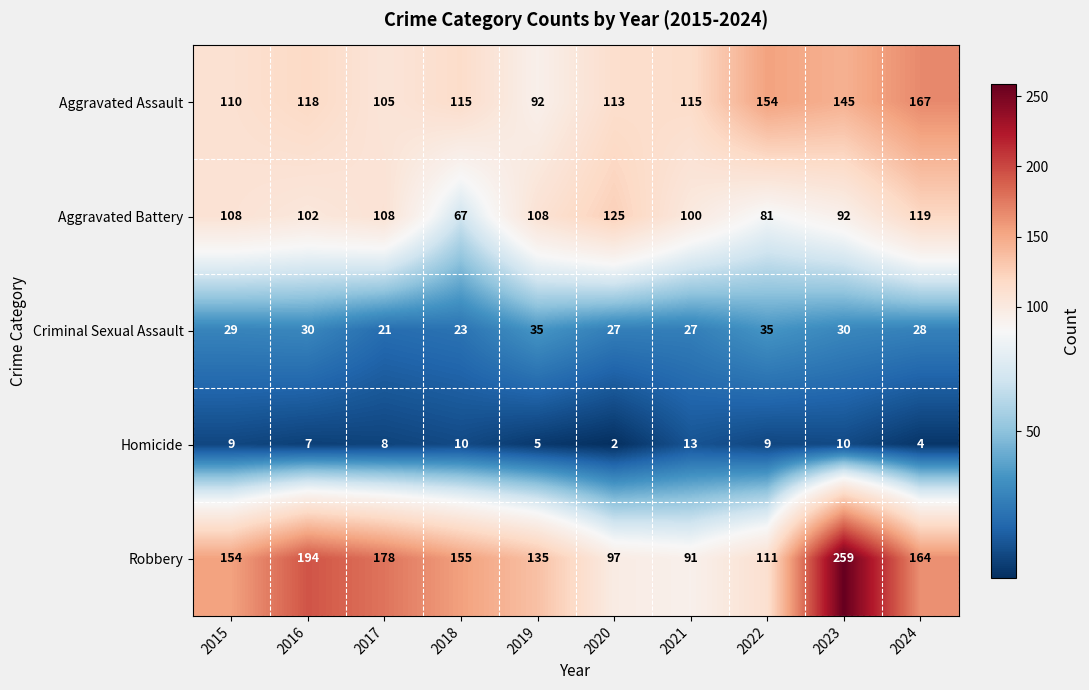

Which series has the largest range (max minus min)?

Robbery